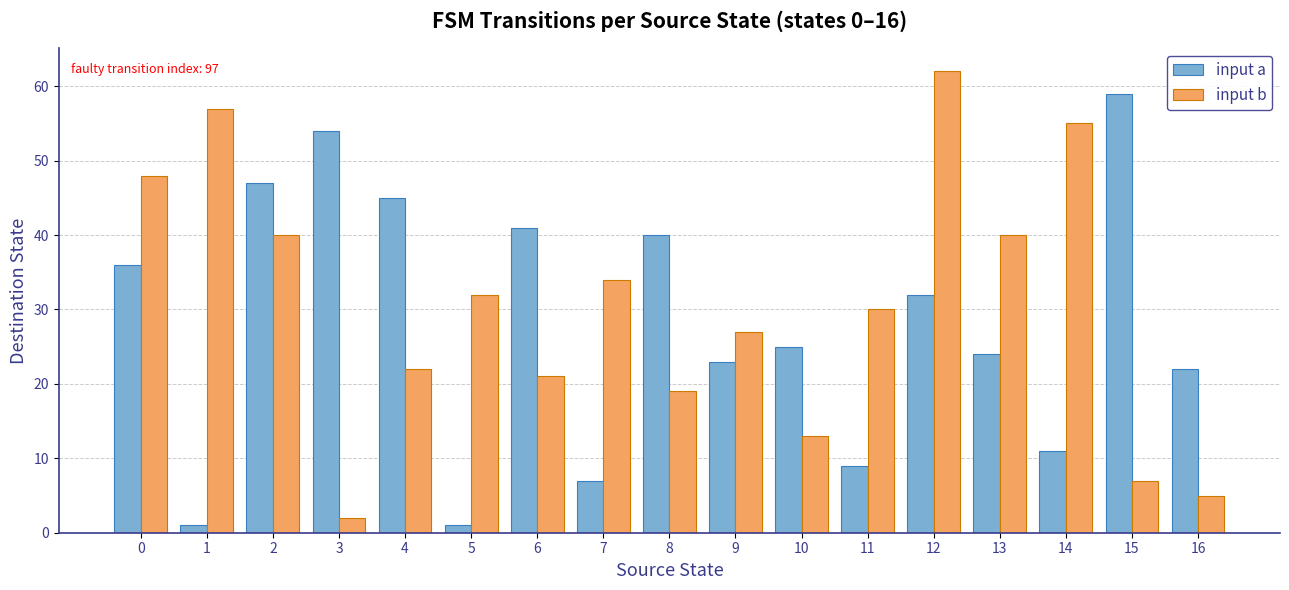

At which label is input b closest to 32?

5